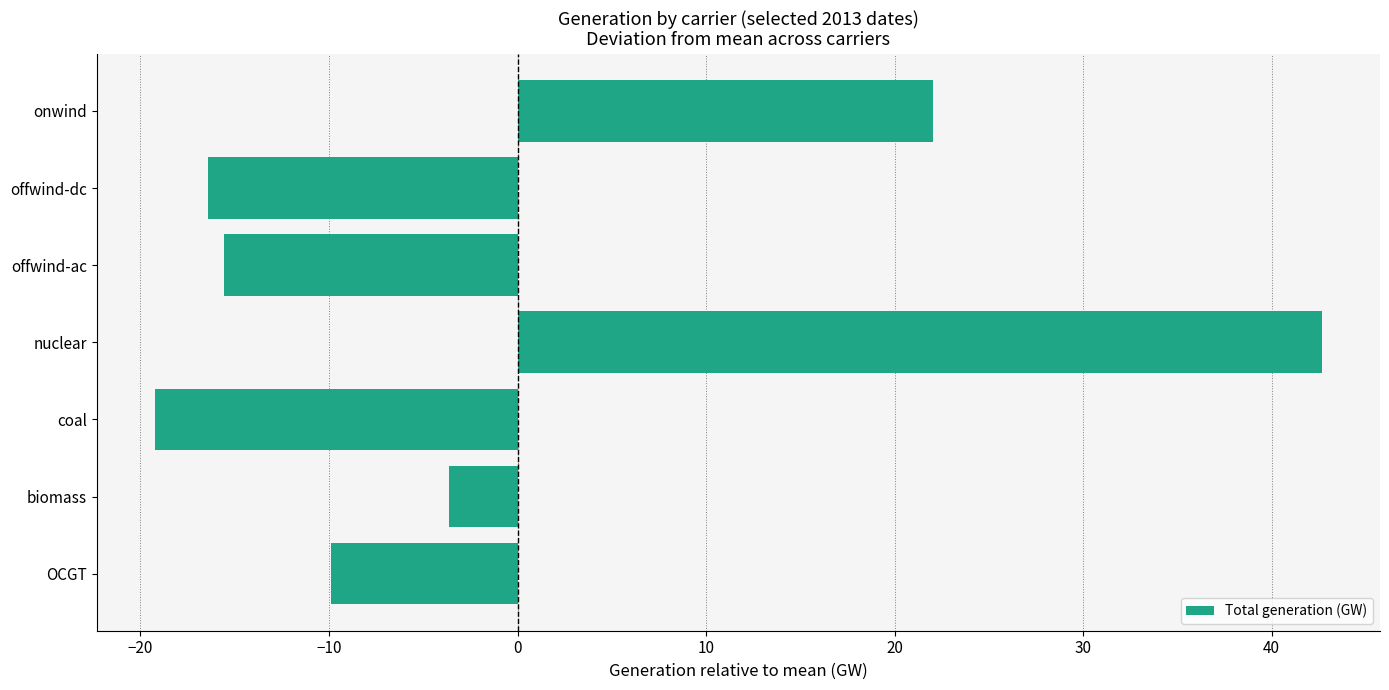

What is the difference between the second highest and minimum values?

41.3